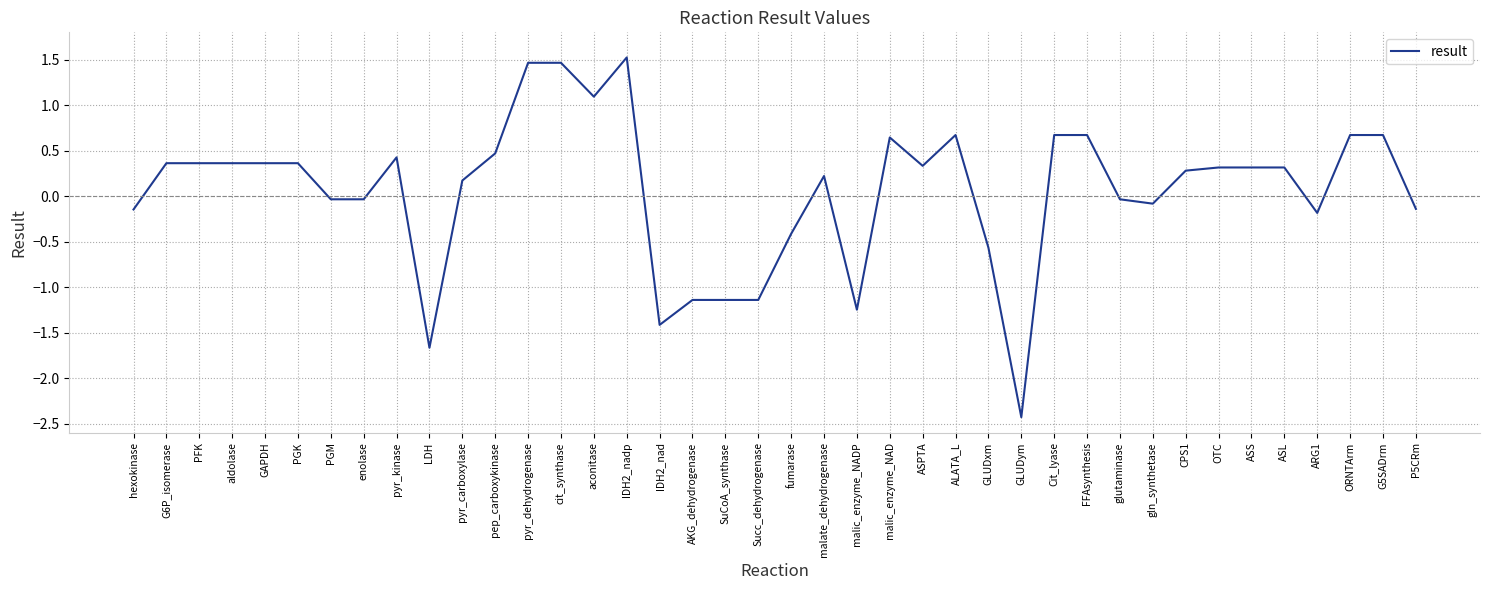

What position from the left is ASL?

36